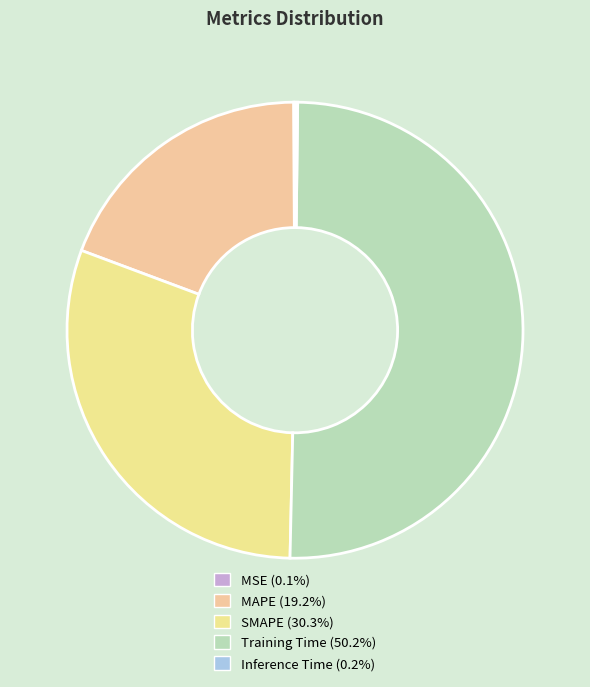

To the nearest percent, what is the average slice percentage?

20%